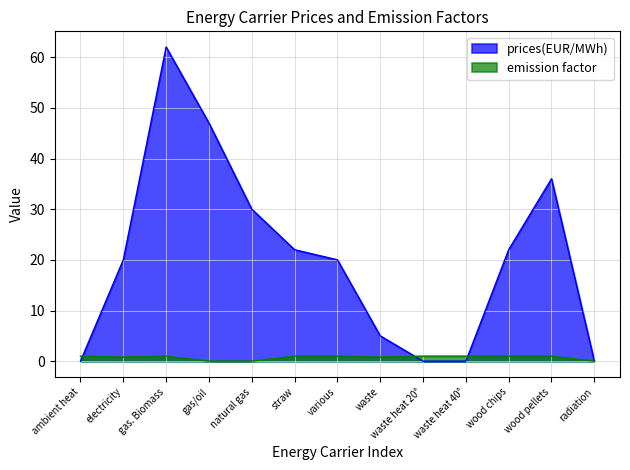

How many categories are shown in the chart?

13